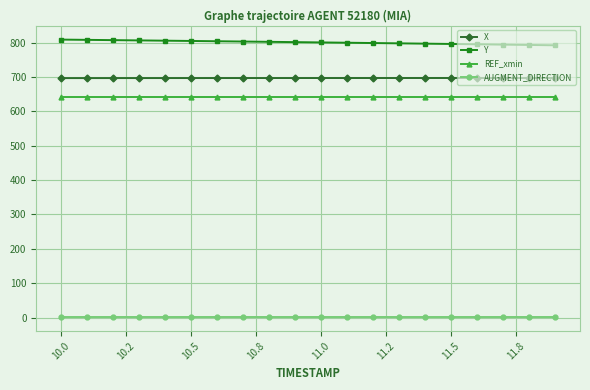

True or false: AUGMENT_DIRECTION and Y cross at least once.

False